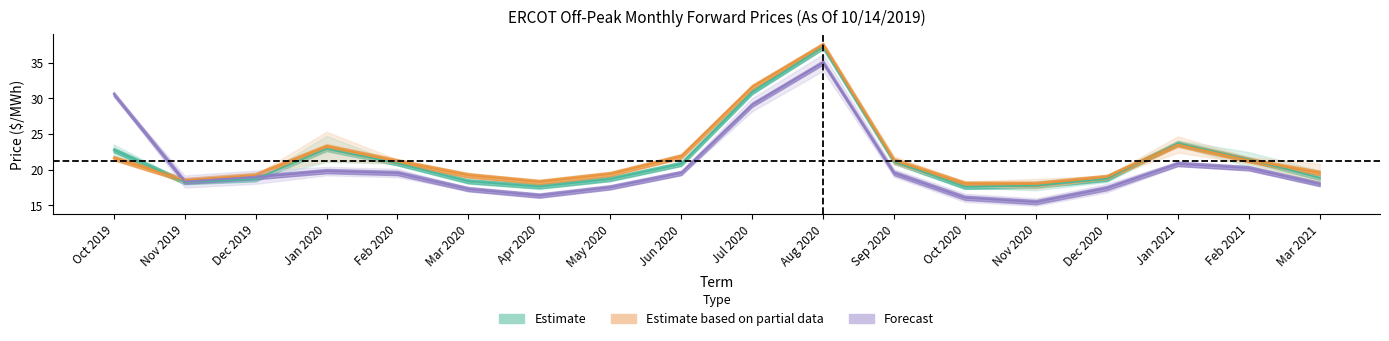

What is the greatest value displayed?

37.5